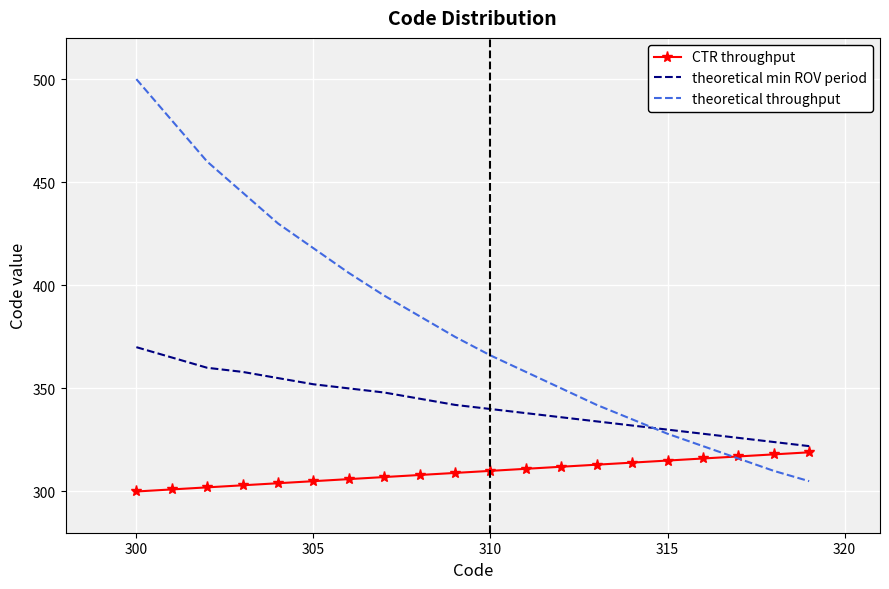

Which series has the largest range (max minus min)?

theoretical throughput